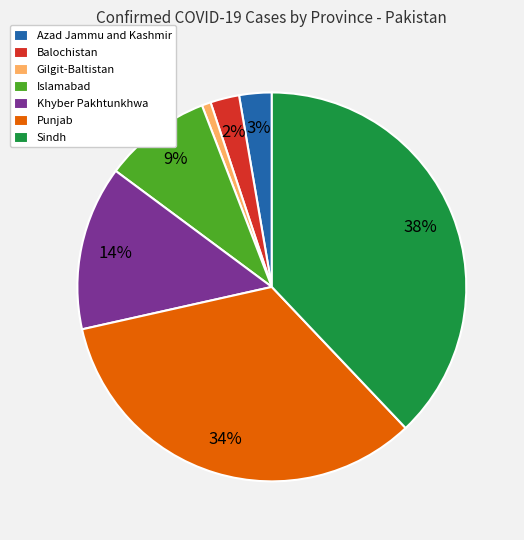

Is there a majority slice in this chart?

No